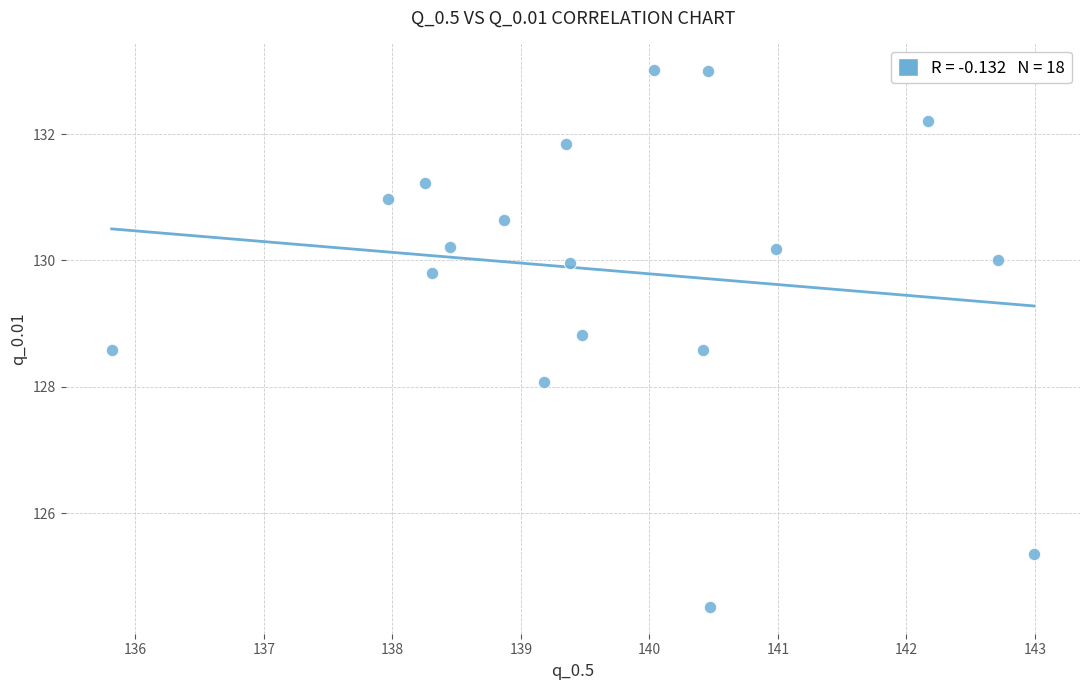

What is the range of Y values (max minus min)?

8.5